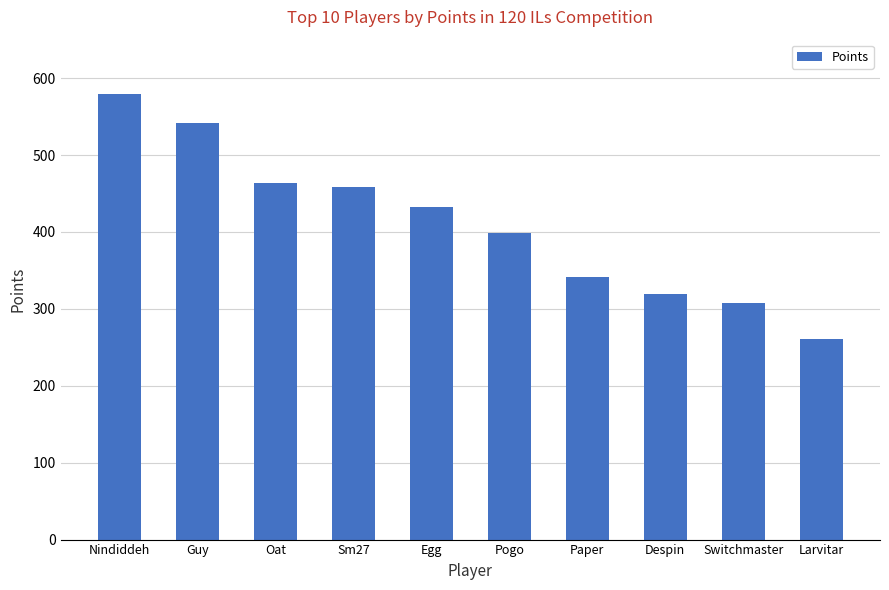

What is the sum of all values?

4104